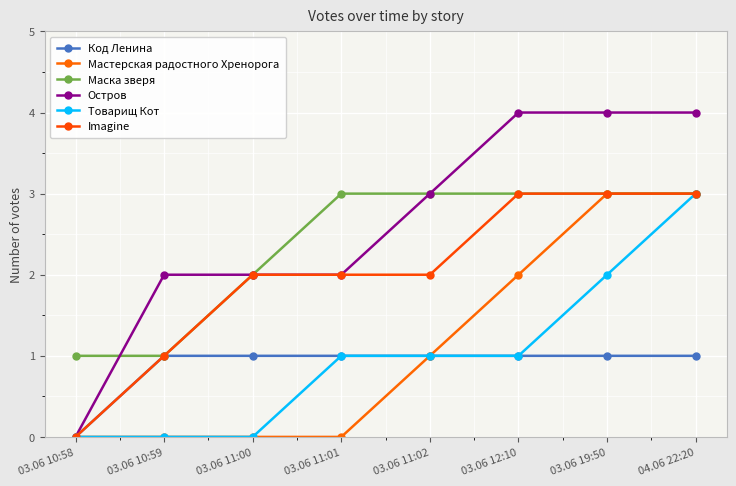

Count the Товарищ Кот values in the range 0 to 2.

7